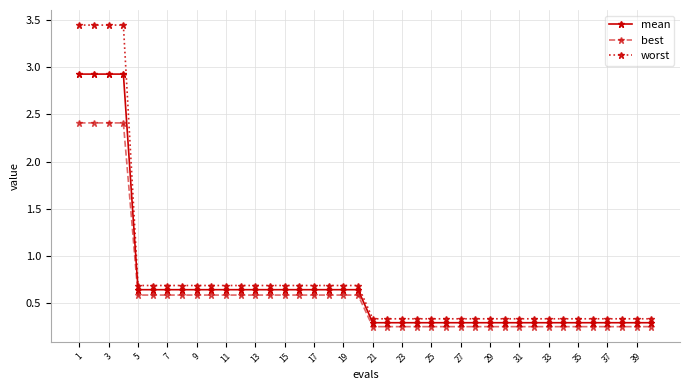

How many best values are between 0 and 1?

36